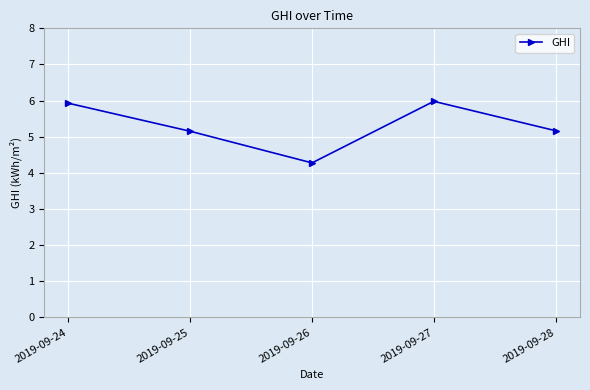

The value at 2019-09-28 is 7.8. True or false?

False